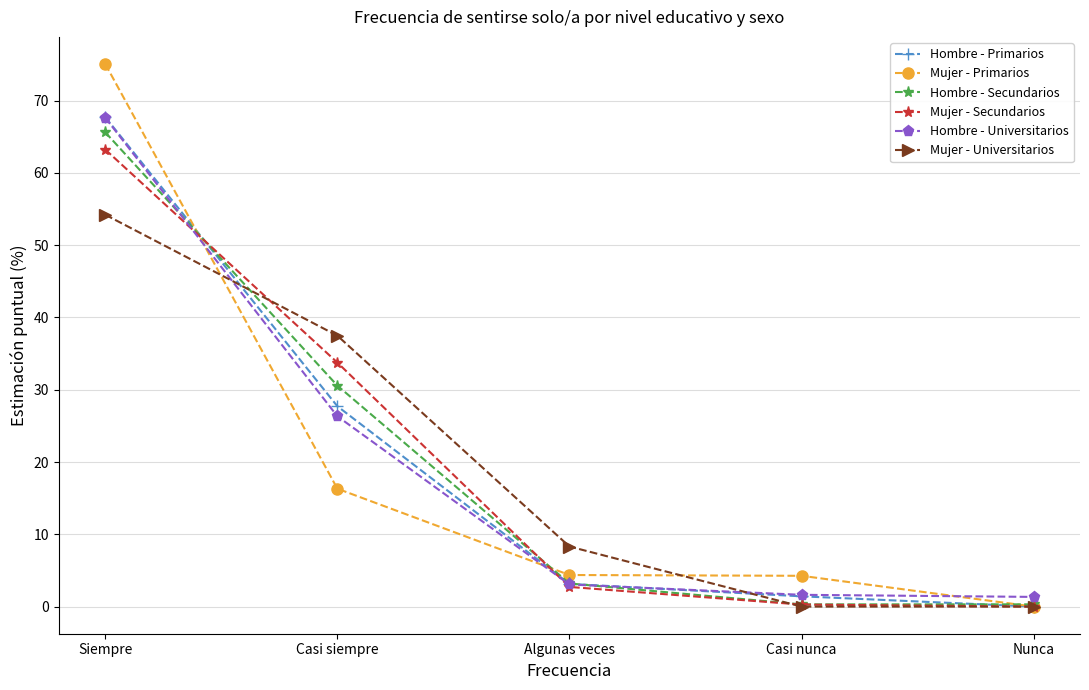

Which series changed the most between Siempre and Algunas veces?

Mujer - Primarios